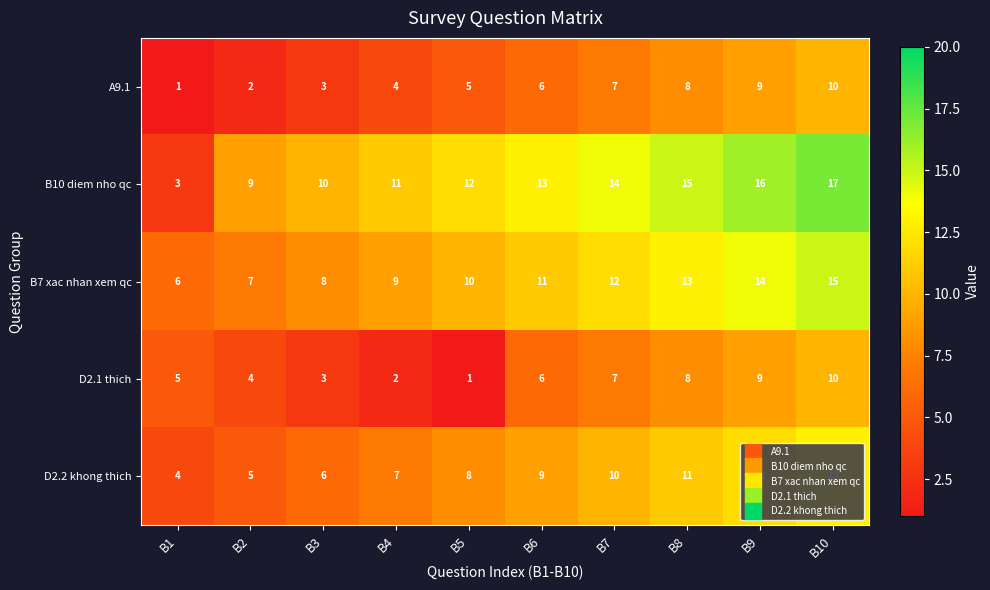

Is it true that B10 diem nho qc equals 9 at B2?

True